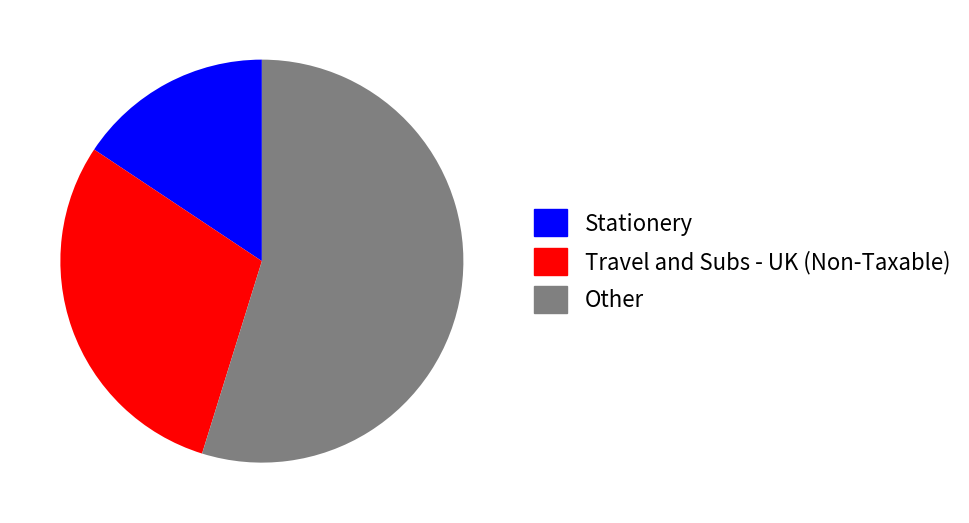

Is there a majority slice in this chart?

Yes